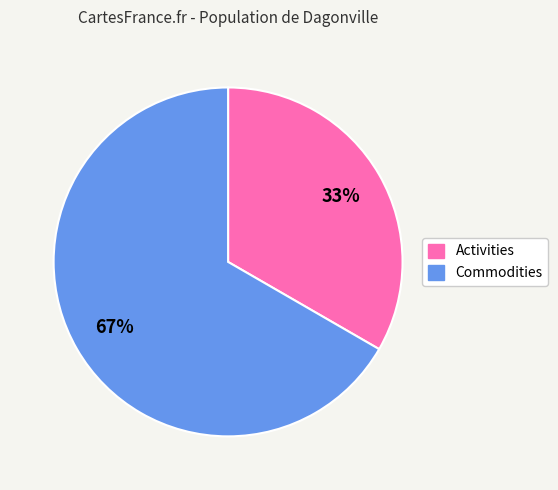

Which slice is the largest?

Commodities